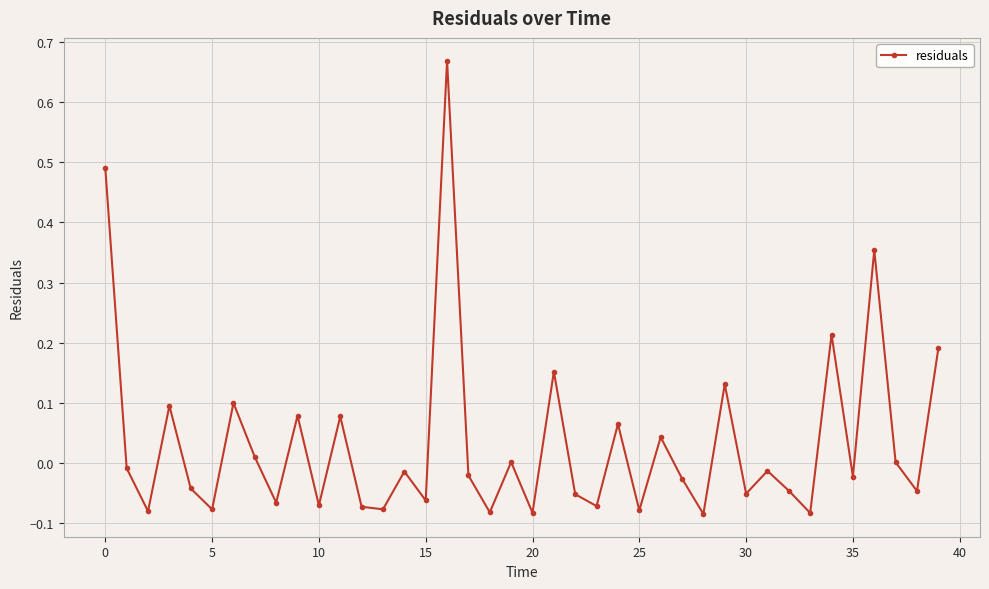

How many series are shown in this chart?

1